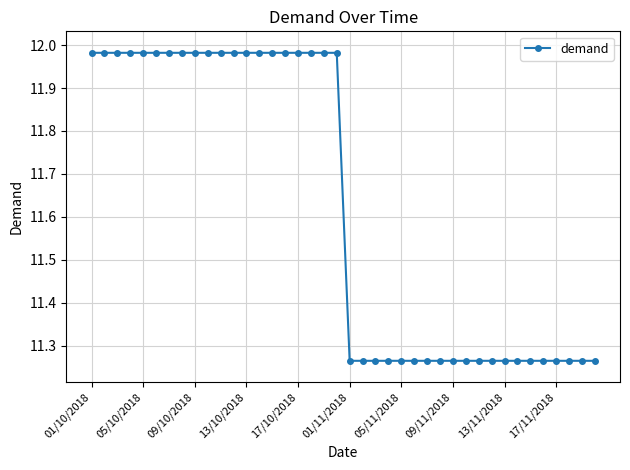

What is the difference between the maximum and minimum values?

0.7